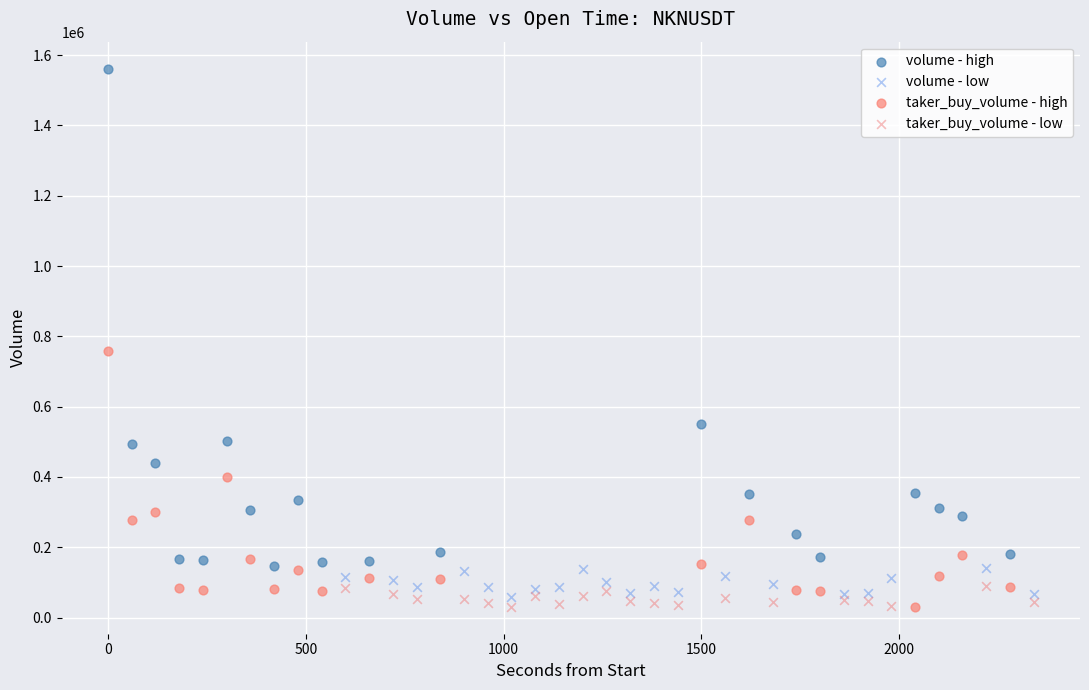

Which series has the widest spread of Y values?

volume - high